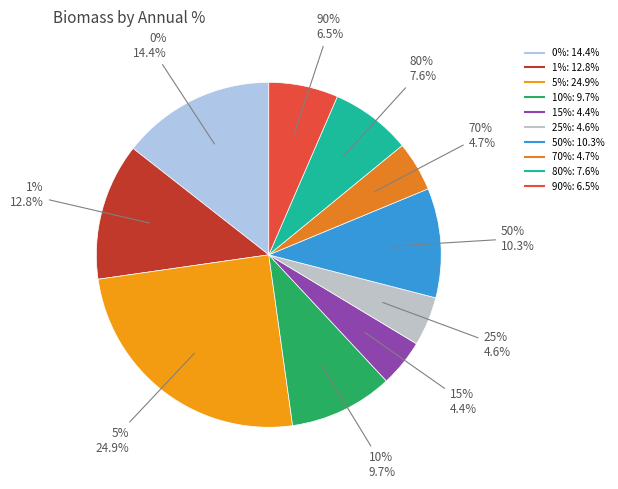

Is it true that 15% is 12% of the pie?

False